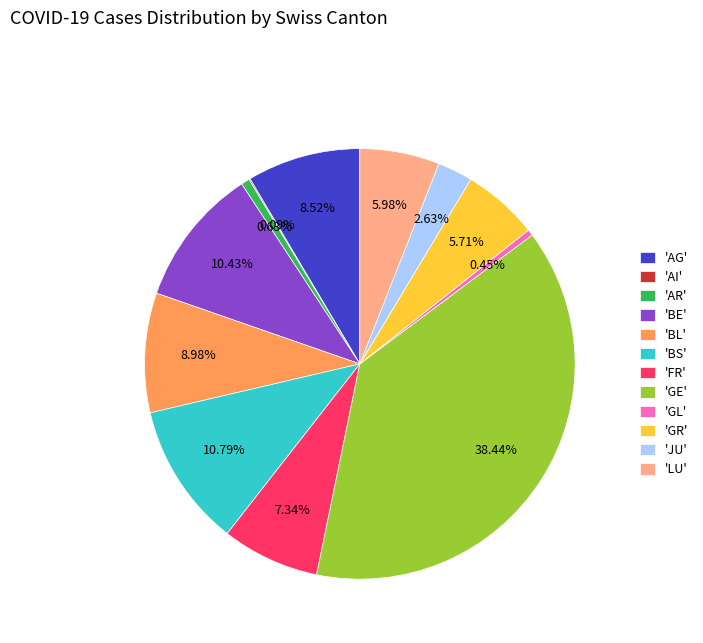

Is there any slice that represents more than half of the pie?

No